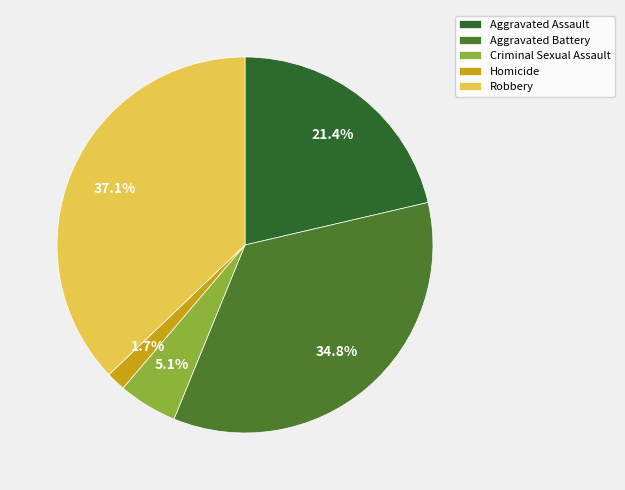

What portion of the pie excludes Homicide?

98.3%